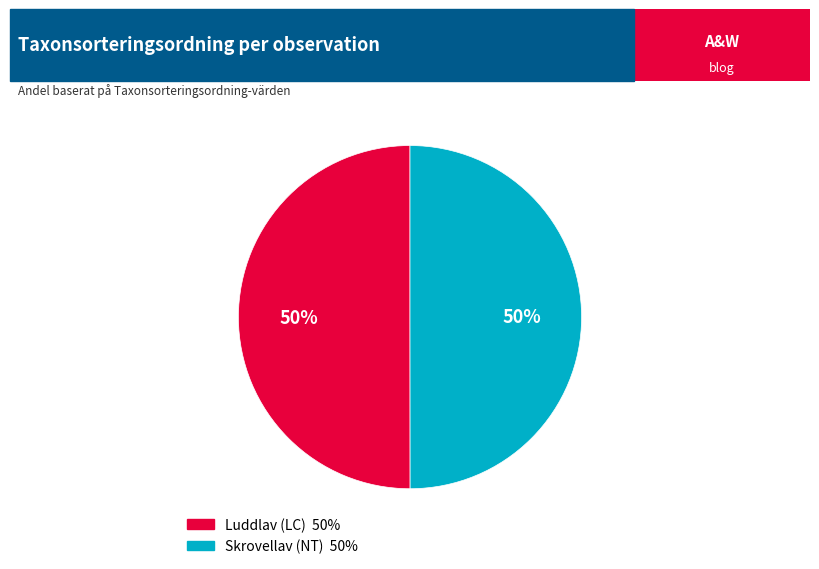

To the nearest percent, what is the average slice percentage?

50%